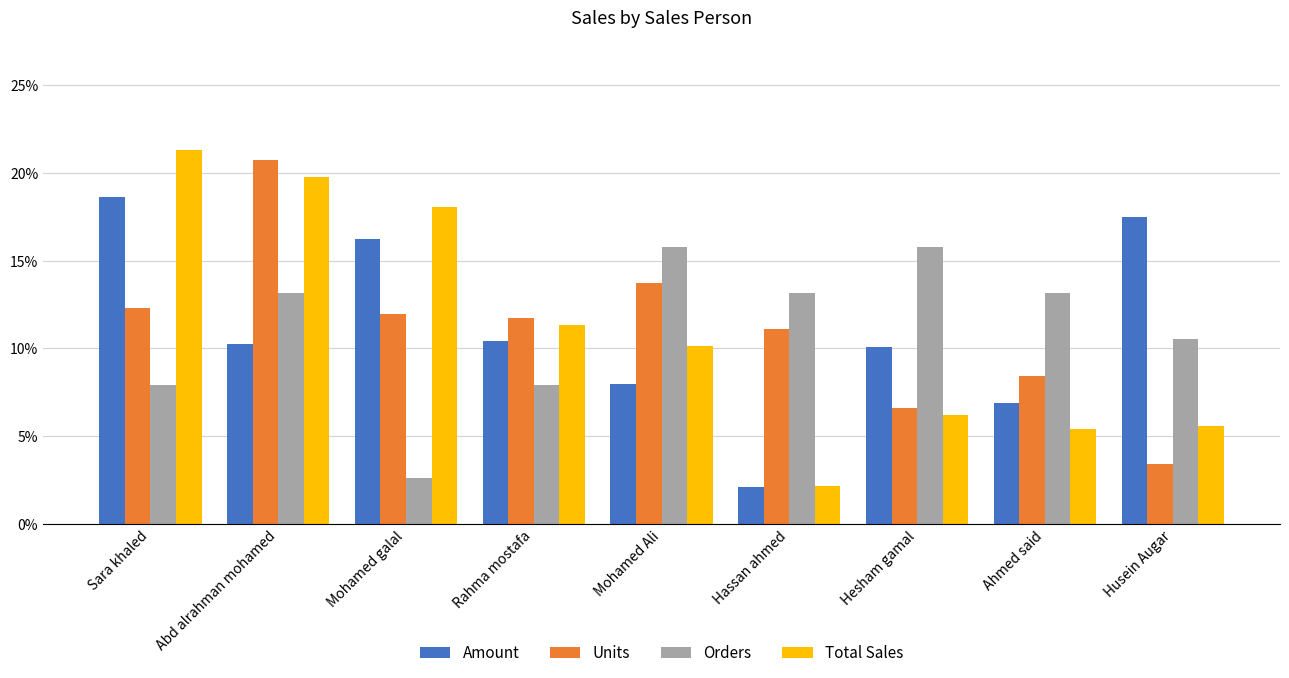

What are all the series names shown in the legend?

Amount, Units, Orders, Total Sales